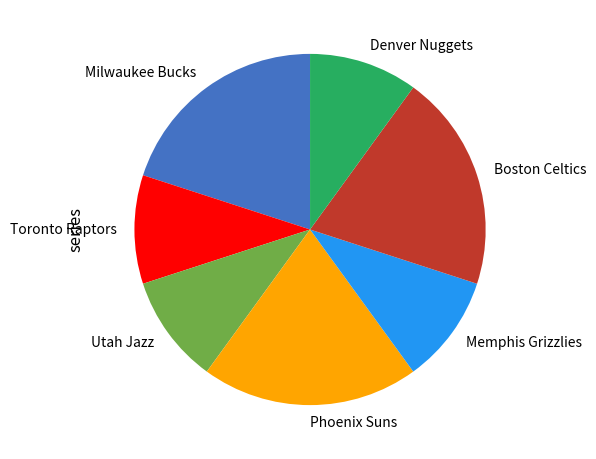

Does any single category account for the majority?

No